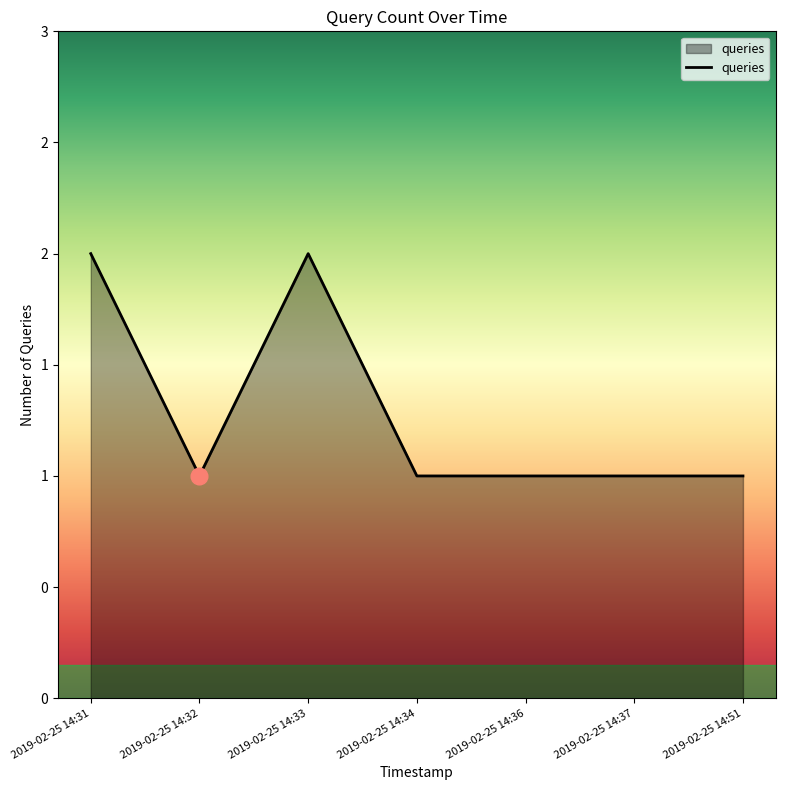

Reading left to right, transcribe all the data shown in this chart.

2019-02-25 14:31=2	2019-02-25 14:32=1	2019-02-25 14:33=2	2019-02-25 14:34=1	2019-02-25 14:36=1	2019-02-25 14:37=1	2019-02-25 14:51=1